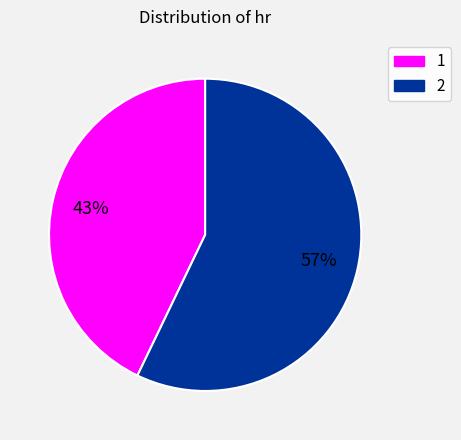

To the nearest percent, what is the difference between the 2 and 1 slice percentages?

14%